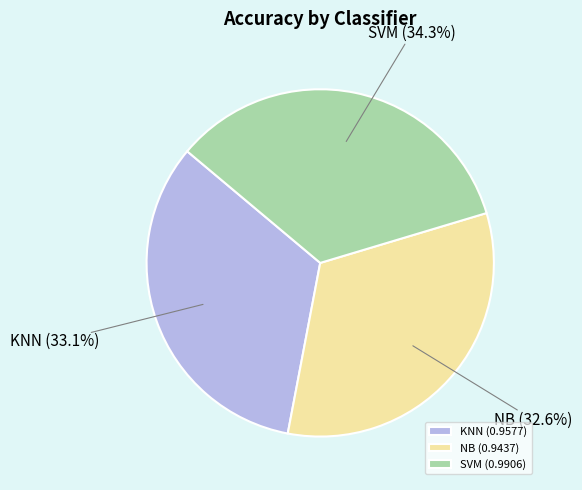

Does KNN account for over 50% of the chart?

No